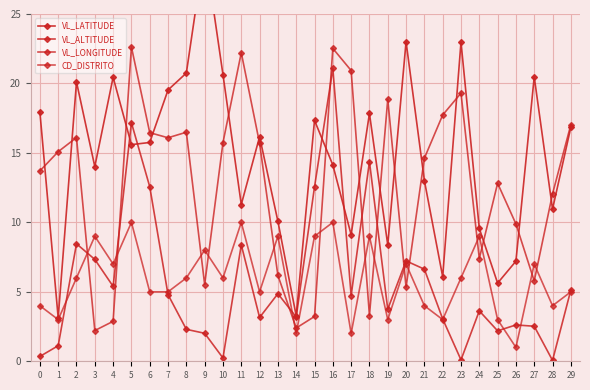

Reading left to right, transcribe all the data shown in this chart.

VL_LATITUDE: 18.0	3.1	20.1	14.0	20.4	15.6	15.8	19.5	20.8	29.7	20.6	11.3	16.2	10.1	3.3	17.3	14.1	9.1	17.8	8.4	23.0	13.0	6.1	23.0	9.6	5.6	7.2	20.5	11.0	16.8
VL_ALTITUDE: 0.3	1.1	8.5	7.3	5.4	17.2	12.6	4.8	2.3	2.0	0.2	8.4	3.2	4.9	3.2	12.6	21.1	4.7	14.4	3.8	7.2	6.6	3.0	0.1	3.6	2.2	2.6	2.5	0.1	5.1
VL_LONGITUDE: 13.7	15.1	16.1	2.2	2.9	22.6	16.5	16.1	16.5	5.5	15.7	22.2	15.7	6.2	2.4	3.2	22.5	20.9	3.3	18.9	5.3	14.6	17.7	19.3	7.4	12.8	9.9	5.8	12.1	17.0
CD_DISTRITO: 4.0	3.0	6.0	9.0	7.0	10.0	5.0	5.0	6.0	8.0	6.0	10.0	5.0	9.0	2.0	9.0	10.0	2.0	9.0	3.0	7.0	4.0	3.0	6.0	9.0	3.0	1.0	7.0	4.0	5.0